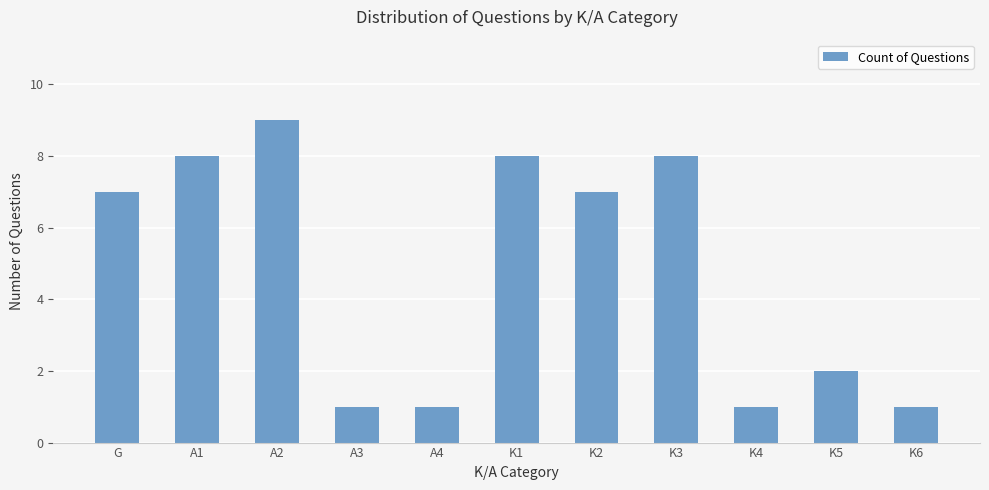

How many values are between 1 and 8?

10